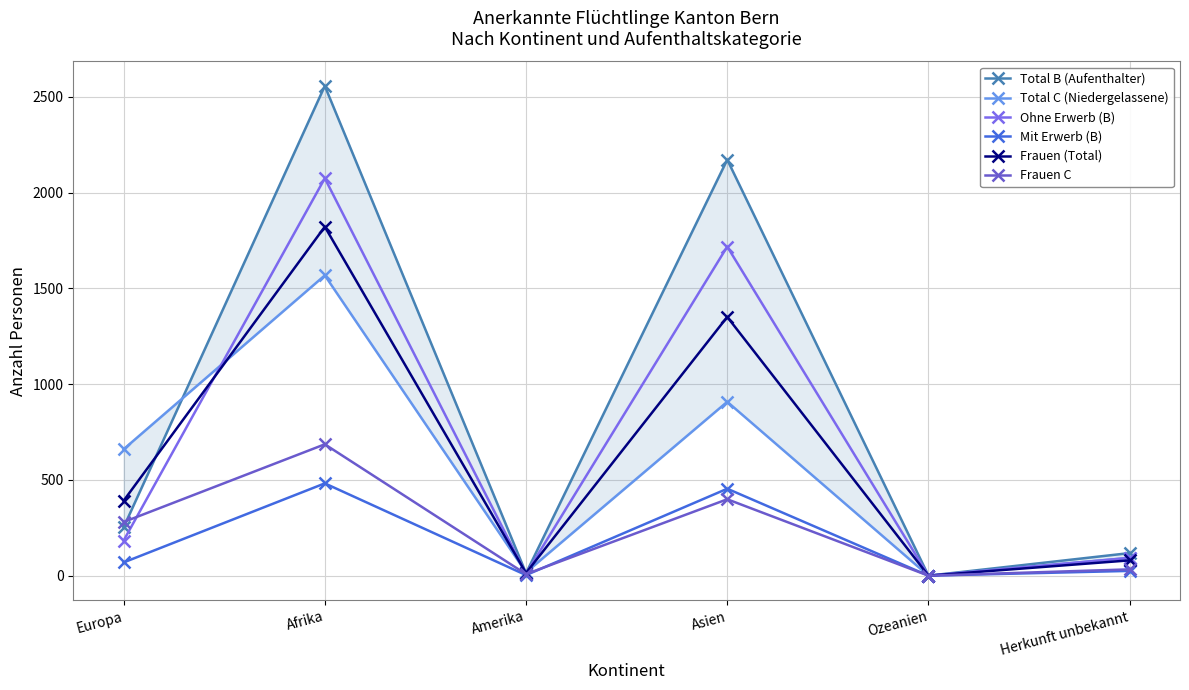

At which category does Frauen C reach its first local valley?

Amerika